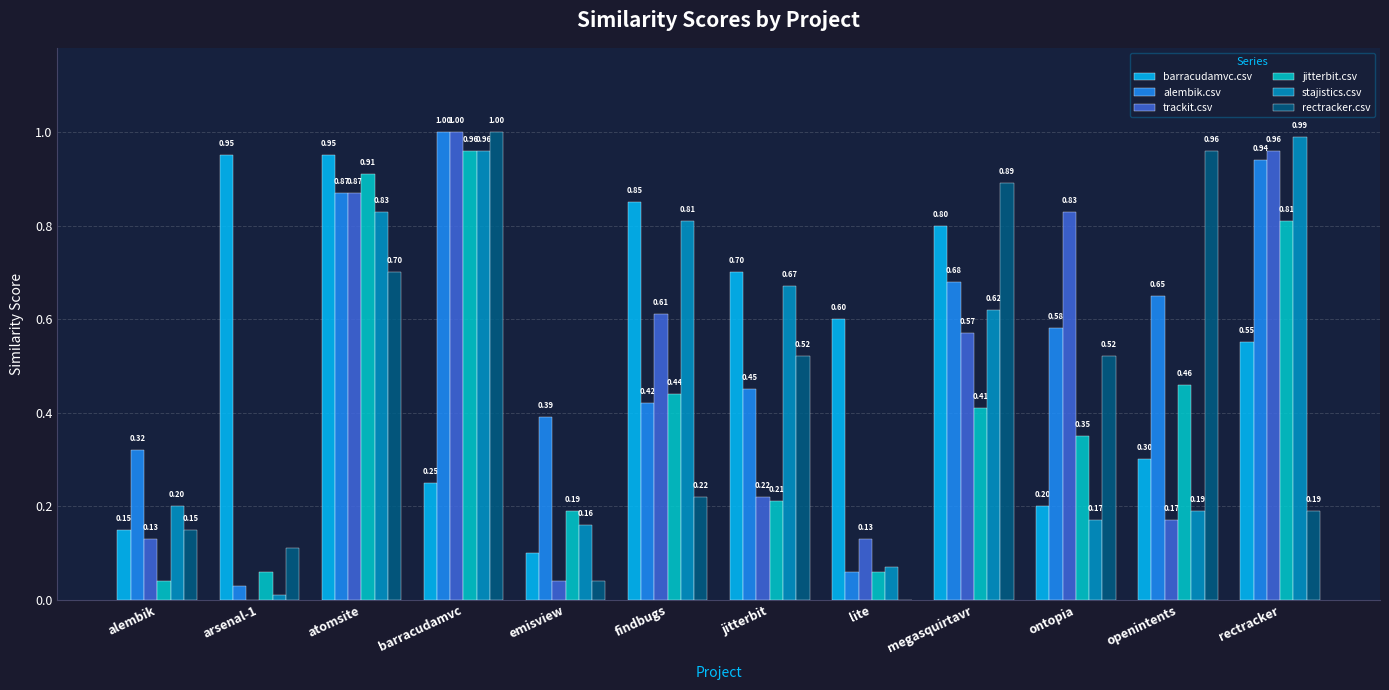

Which series has the largest total across all categories?

barracudamvc.csv